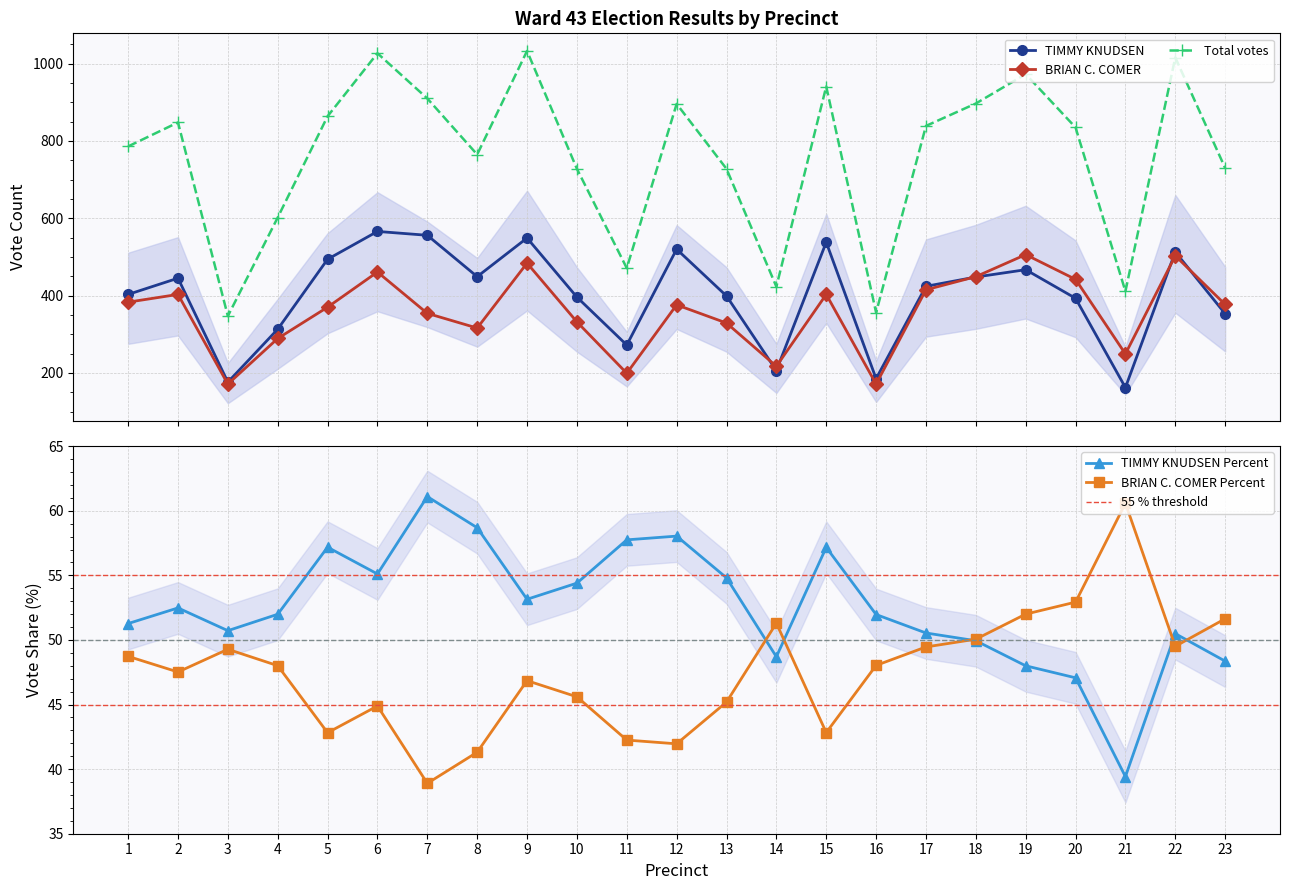

At which category is the sum across all series the highest?

9